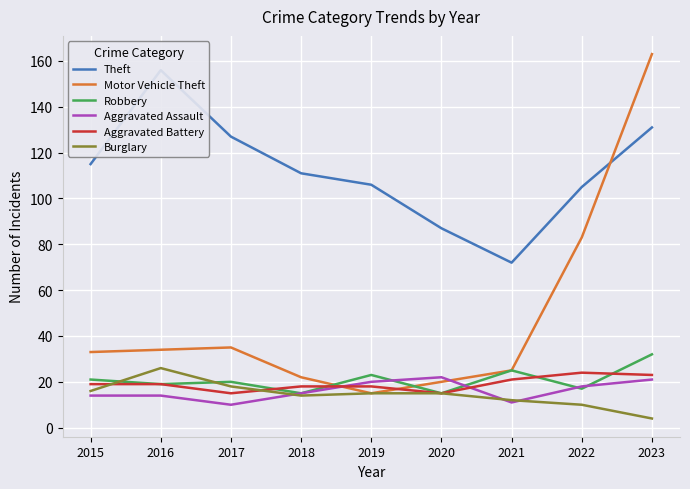

Where do Aggravated Battery and Aggravated Assault first cross each other?

2018 and 2019